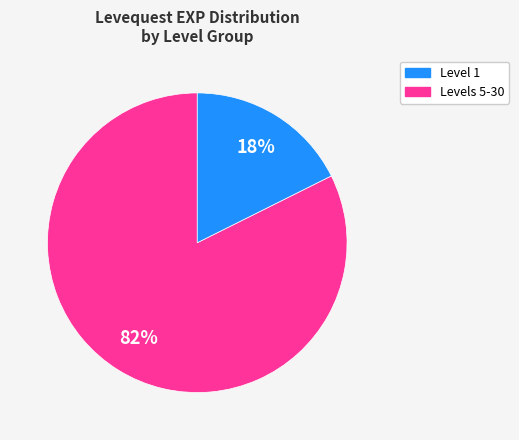

Is there a majority slice in this chart?

Yes